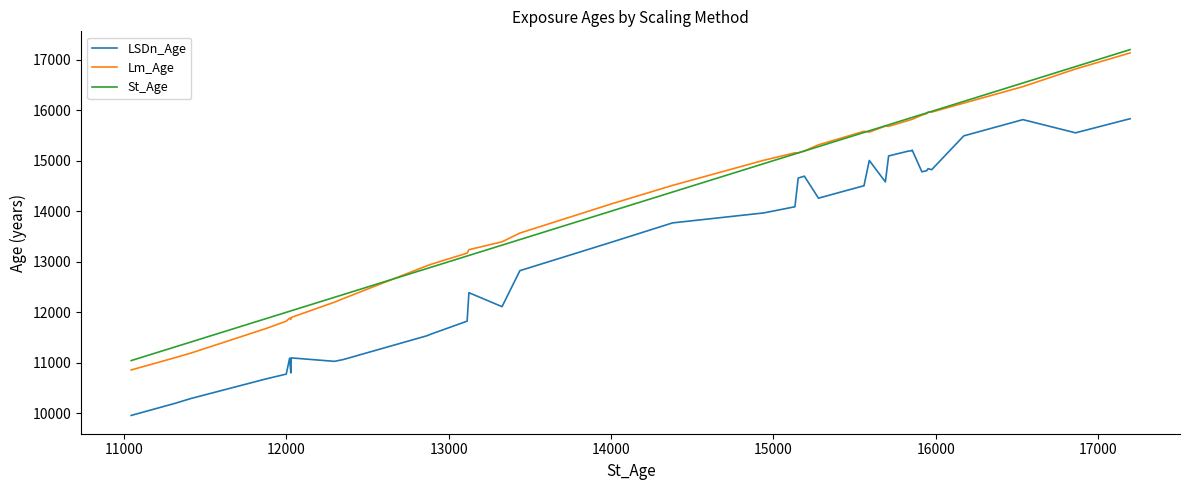

What is the average value of the Lm_Age series?

14295